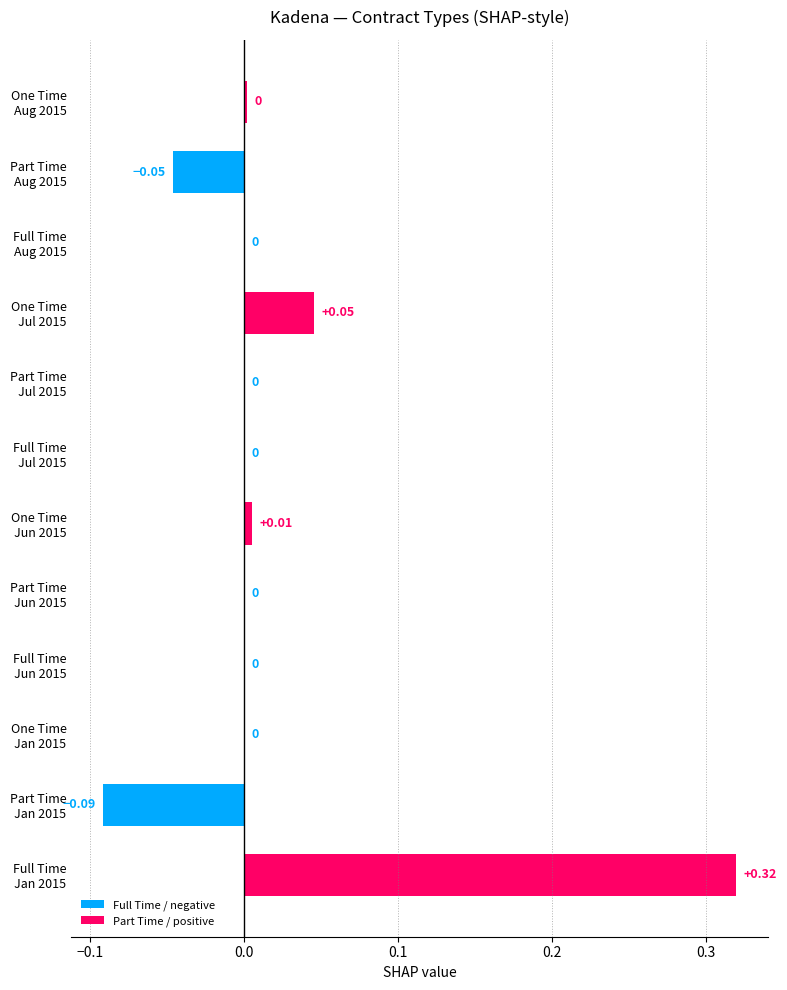

Count the number of categories in the chart.

12